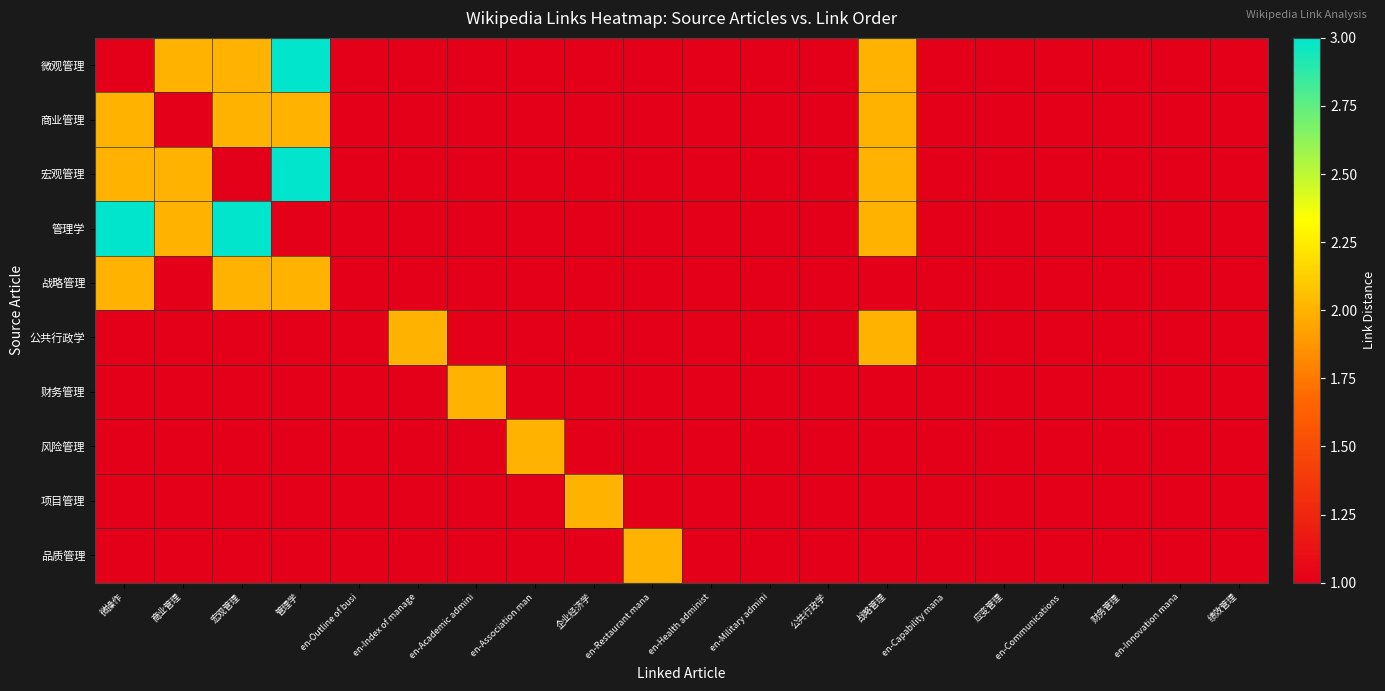

Which series has the largest total across all categories?

管理学